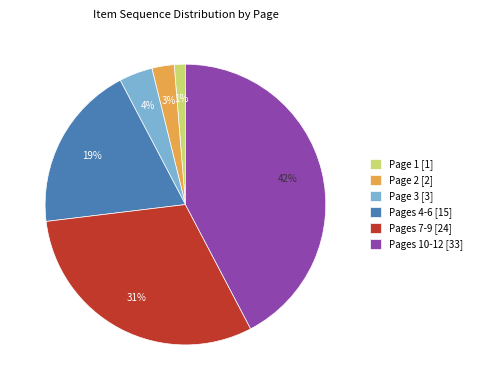

How many slices are in this pie chart?

6